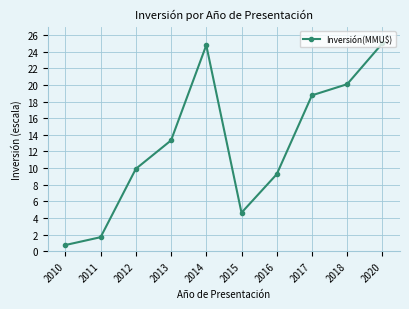

How many values exceed 13?

5